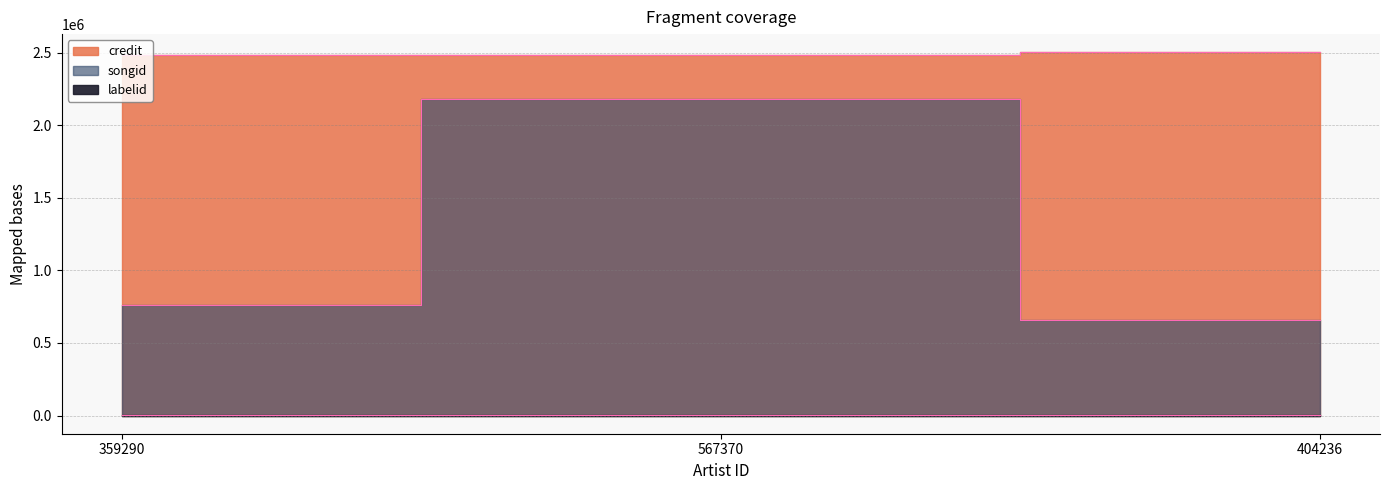

At 404236, list the series in order from smallest to largest.

labelid, songid, credit